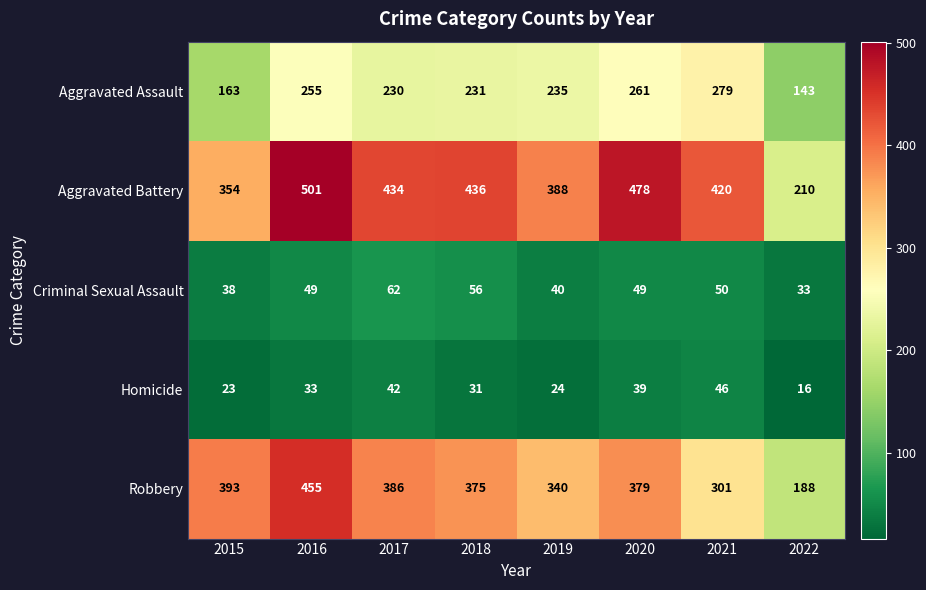

True or false: Robbery has a value of 655 at 2018.

False